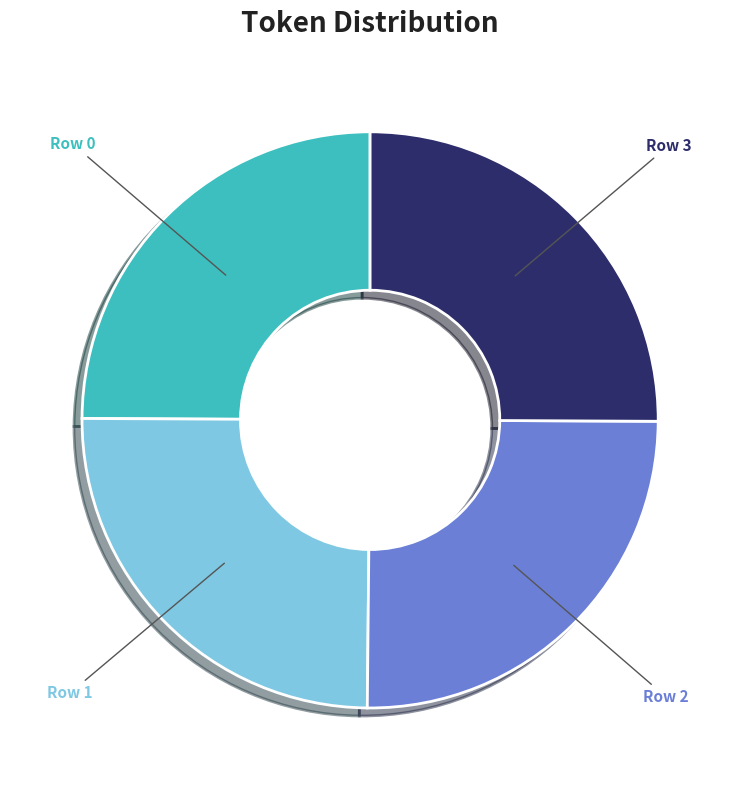

To the nearest percent, what percentage of the pie is Row 0?

25%